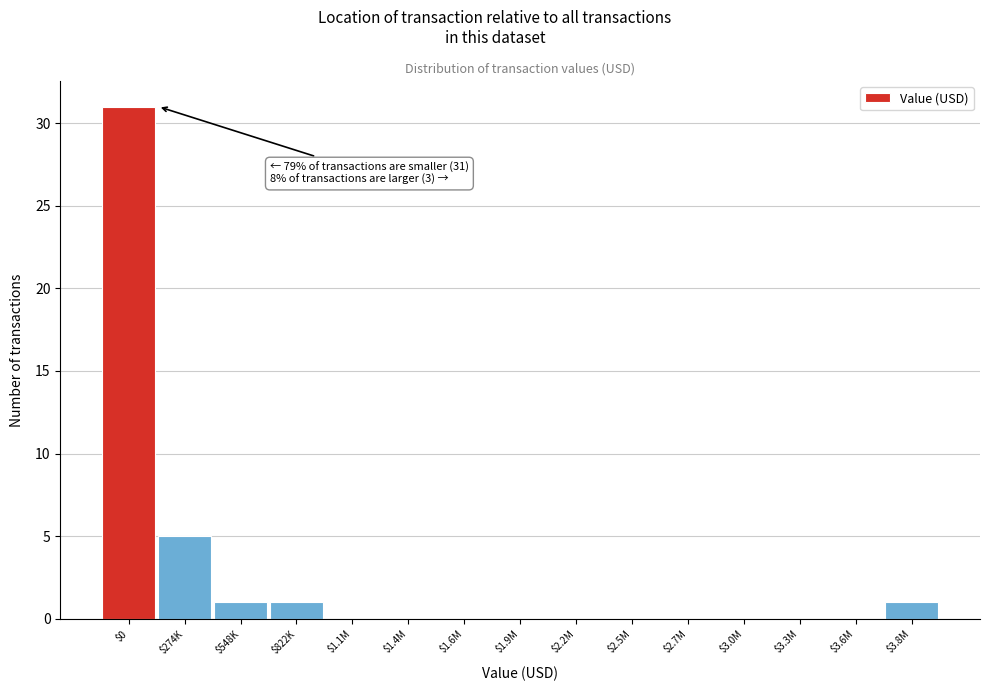

What is the sum of all values?

39